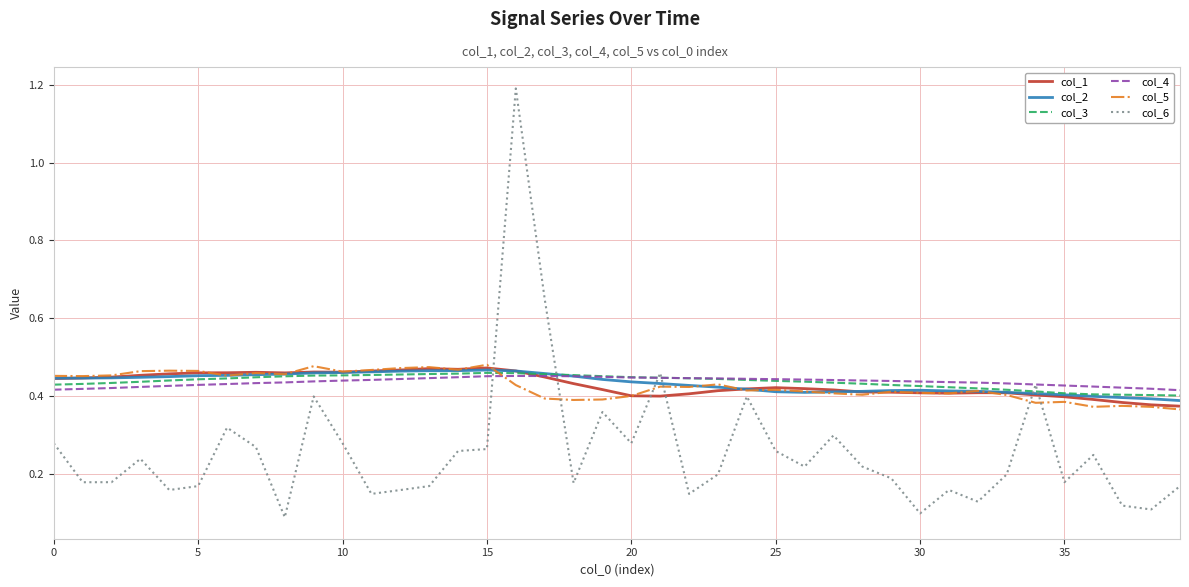

Which series has the largest range (max minus min)?

col_6